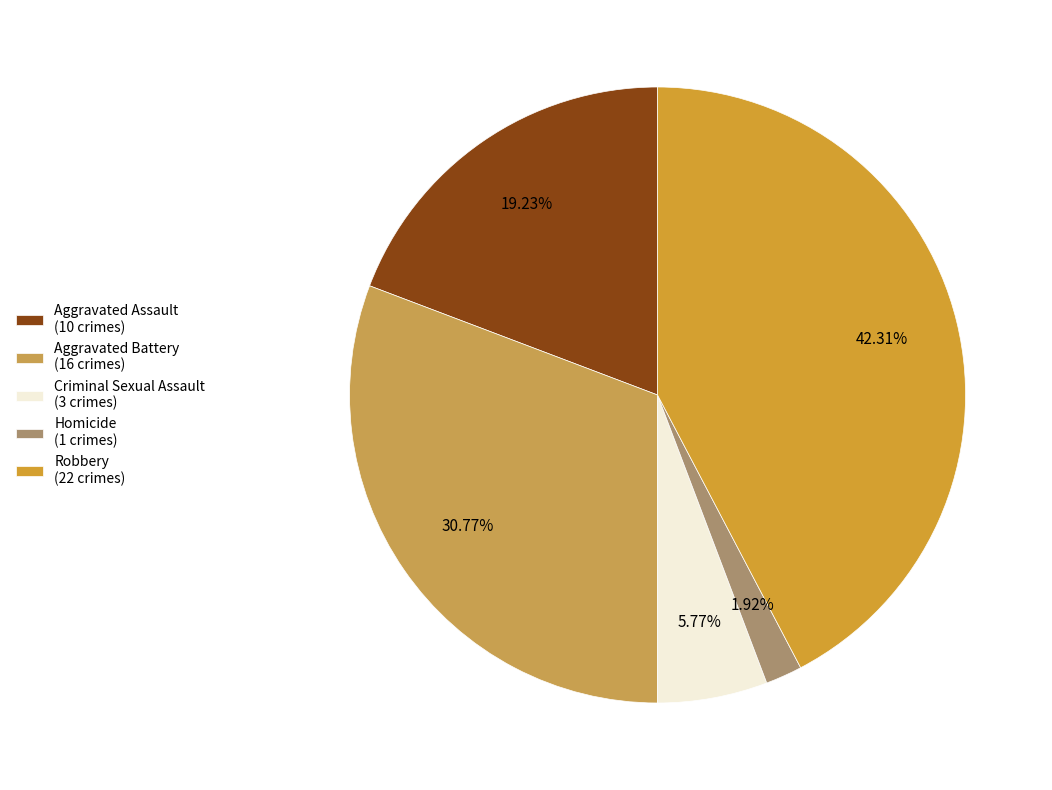

To the nearest percent, what percentage of the pie is Criminal Sexual Assault?

6%